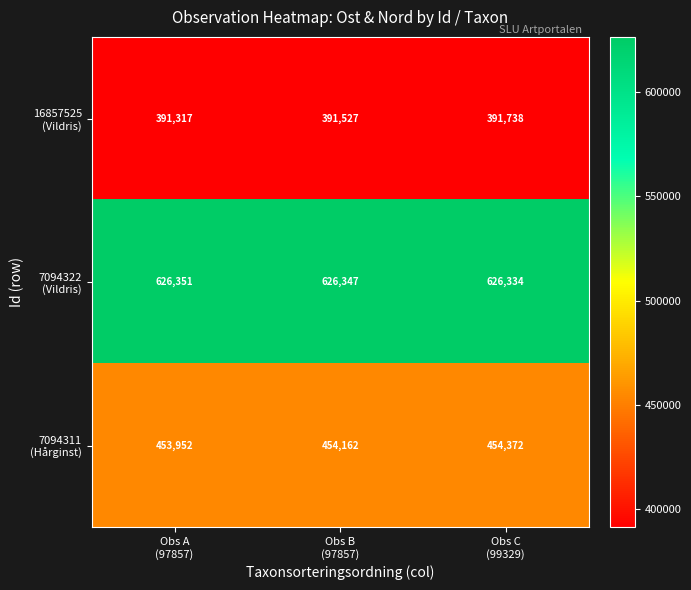

What is the smallest value displayed?

391317